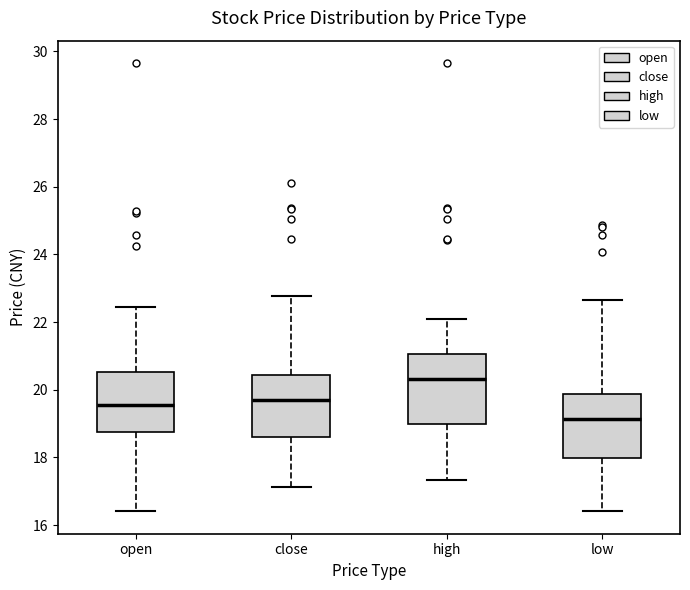

Reading left to right, transcribe this box plot: for each box, give where its median line is, the range the box spans, and where its two whiskers end, as read against the y-axis. The values are not printed on the chart, so give them approximately, as read against the axis.

open: median 19.6, box 18.8 to 20.6, whiskers 16.4 to 22.4
close: median 19.6, box 18.6 to 20.4, whiskers 17.2 to 22.8
high: median 20.4, box 19.0 to 21.0, whiskers 17.4 to 22.0
low: median 19.2, box 18.0 to 19.8, whiskers 16.4 to 22.6